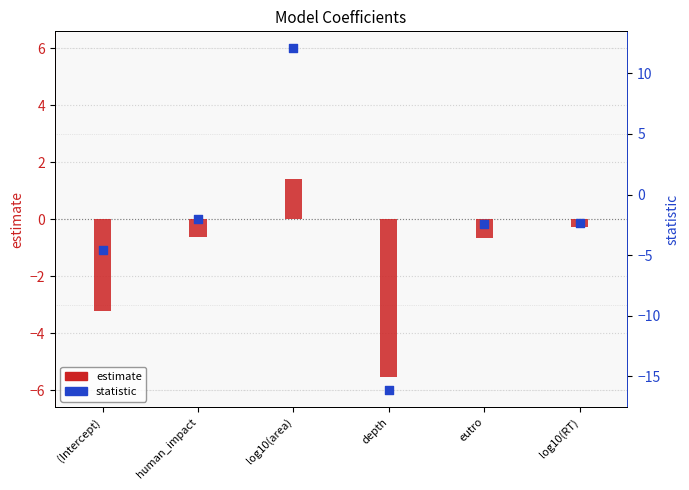

At how many categories does at least one series exceed 9?

1